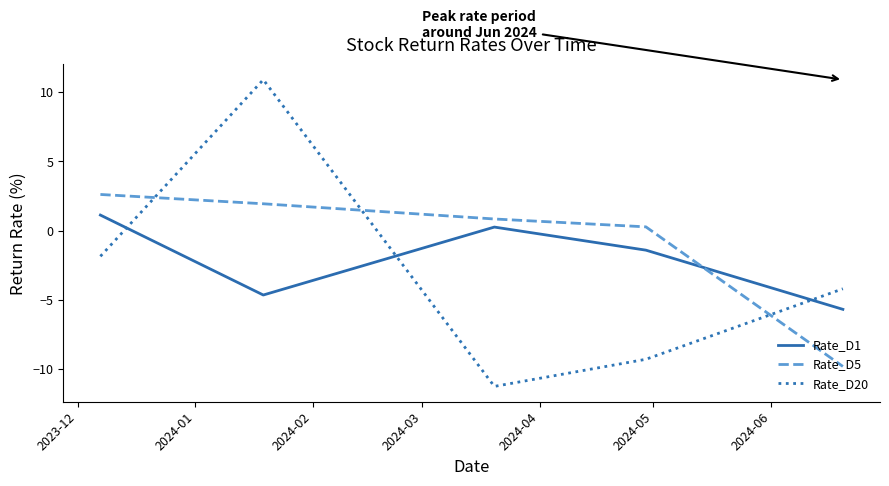

What is the label of the 21st point from the right?

2024-05